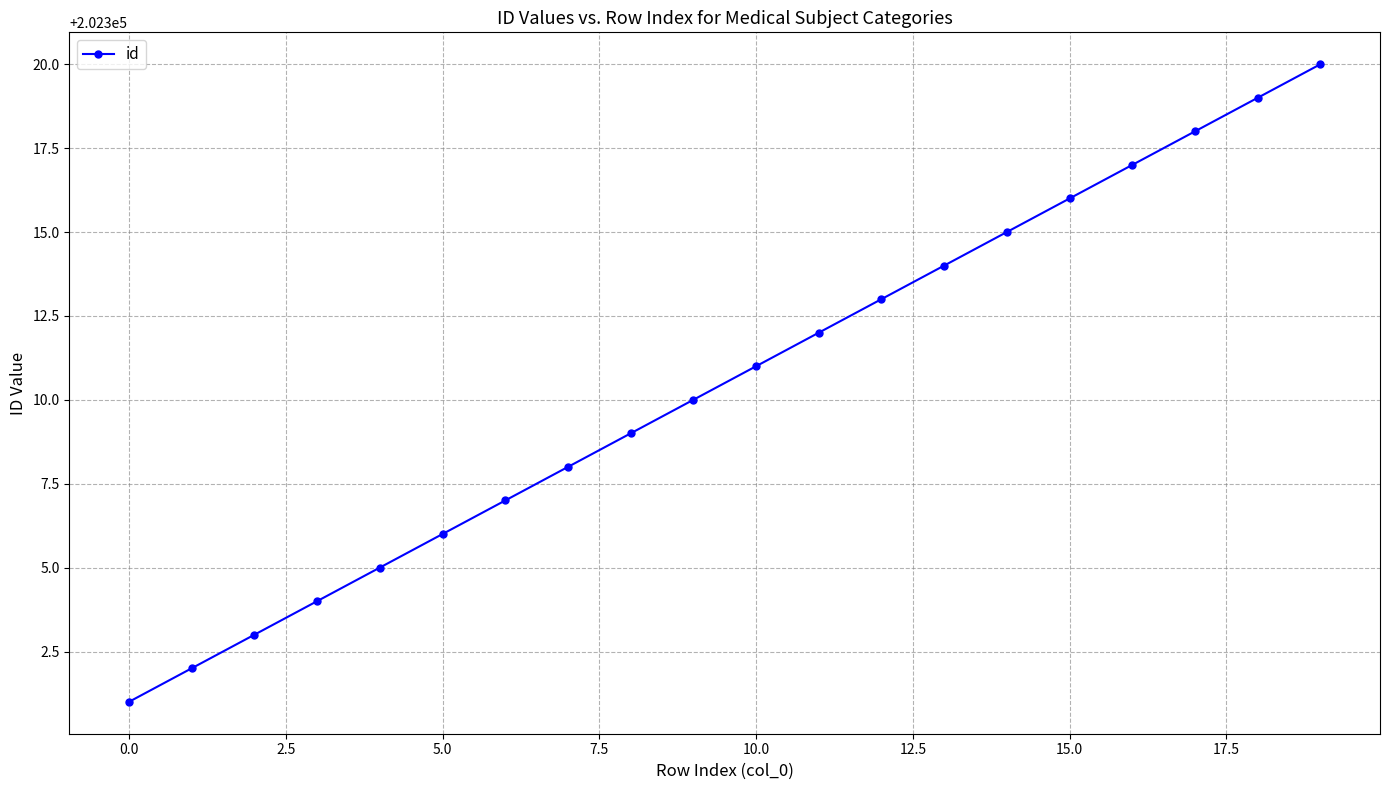

True or false: there are more than 0 points higher than both neighbors.

False